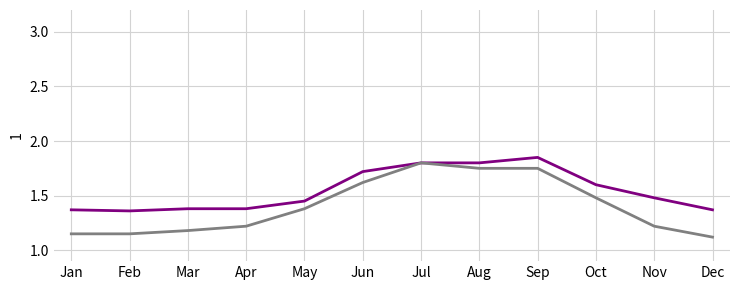

Which category has the highest value across all series?

Sep